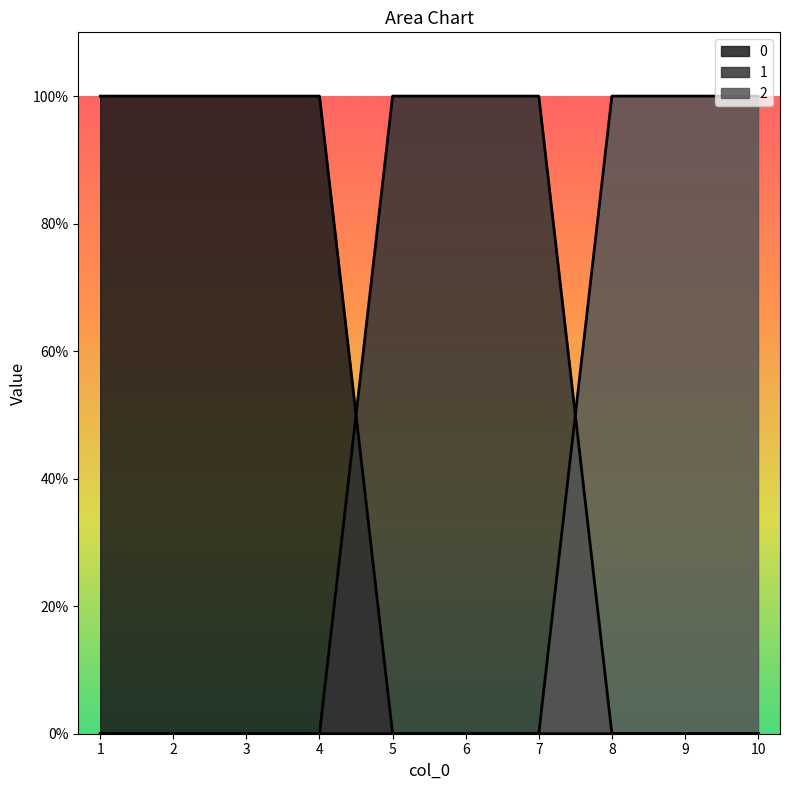

Reading left to right, extract all data points from this chart.

0: 1	1	1	1	0	0	0	0	0	0
1: 0	0	0	0	1	1	1	0	0	0
2: 0	0	0	0	0	0	0	1	1	1